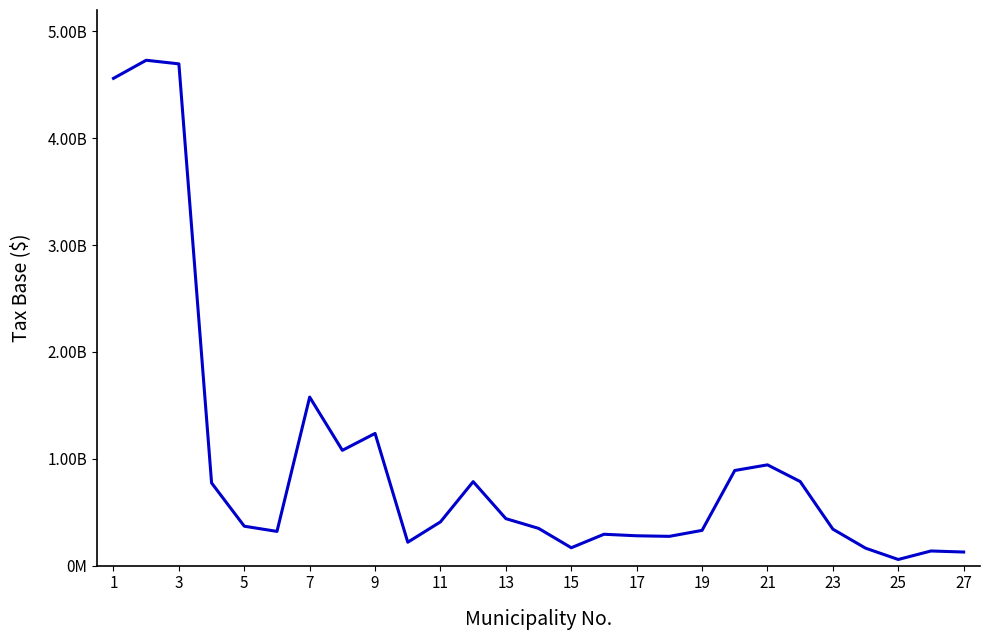

What is the maximum value shown in the chart?

4729674400